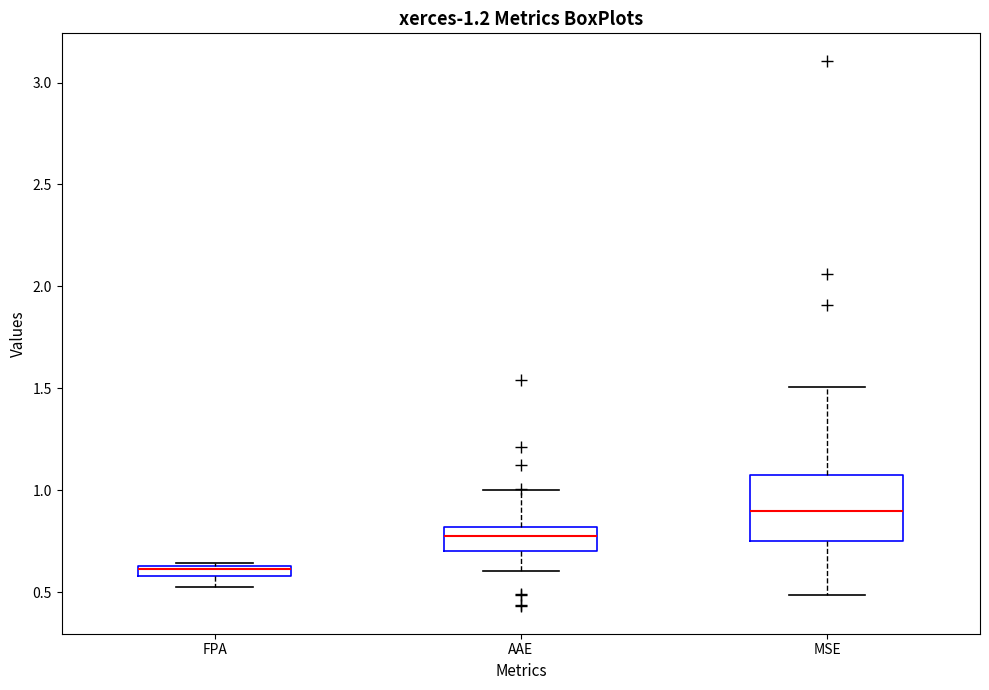

Where does the lower whisker of the box for AAE end on the y-axis? The values are not printed on the chart, so give them approximately, as read against the axis.

0.60